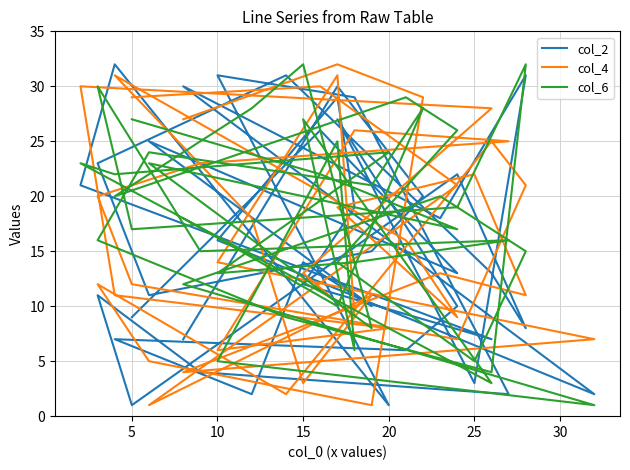

How many data points in col_4 are above 16?

19